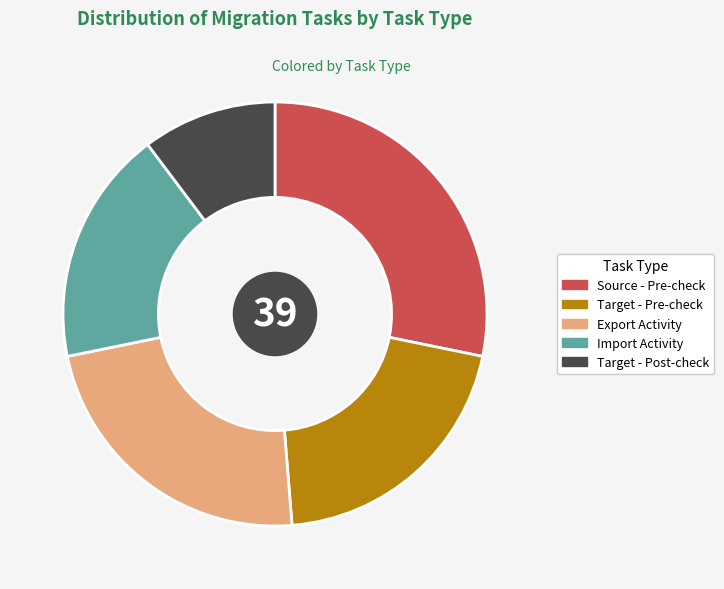

What is the ratio of the value at Target - Pre-check to the value at Export Activity?

0.9